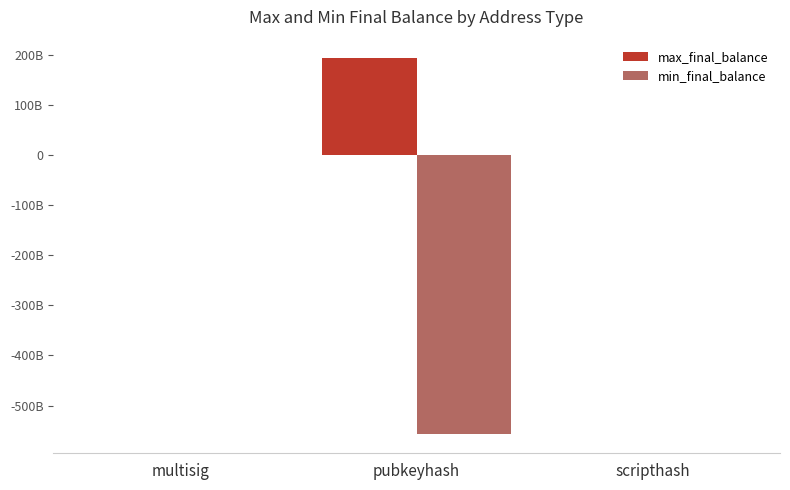

Is it true that min_final_balance equals -773977612652 at pubkeyhash?

False